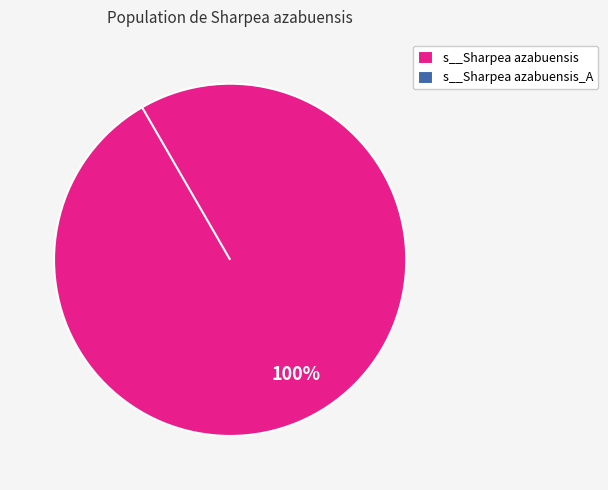

Does RUG262.fasta account for over 50% of the chart?

No